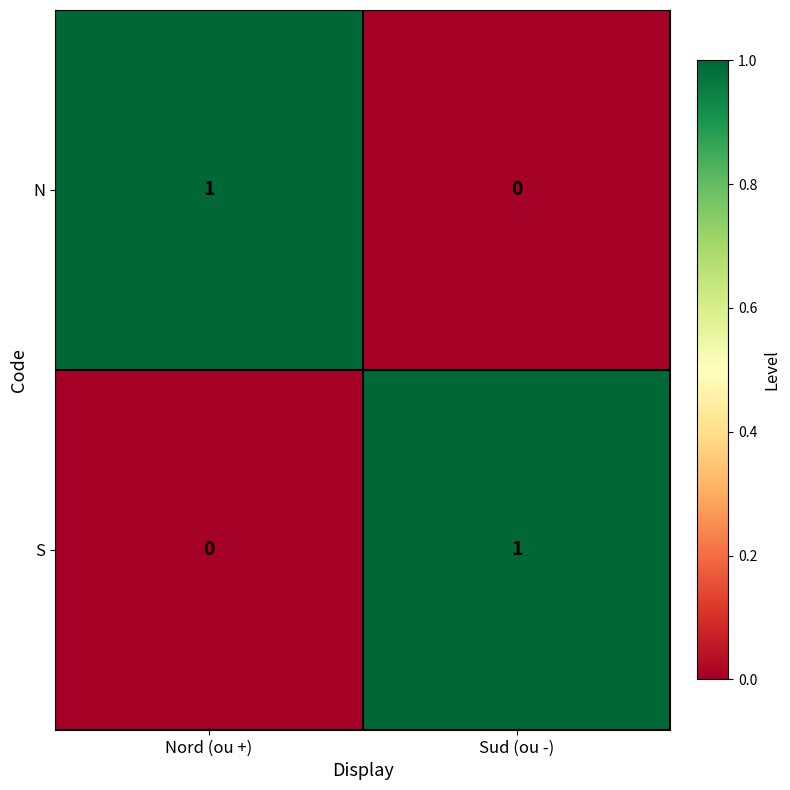

The value of N at Sud (ou -) is 0. True or false?

True